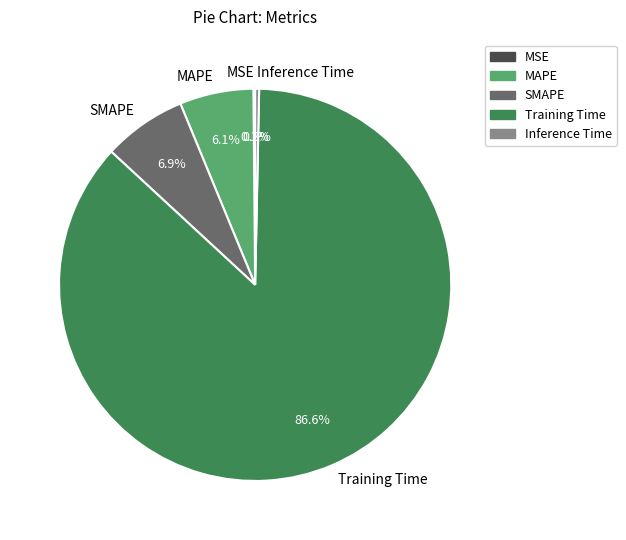

Which slice is the largest?

Training Time